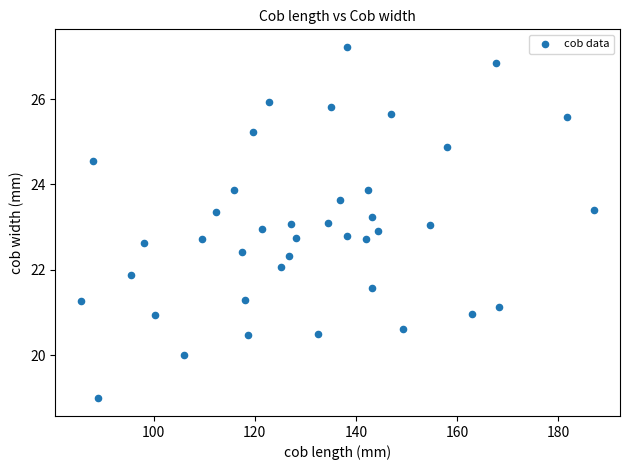

What is the range of Y values (max minus min)?

8.2